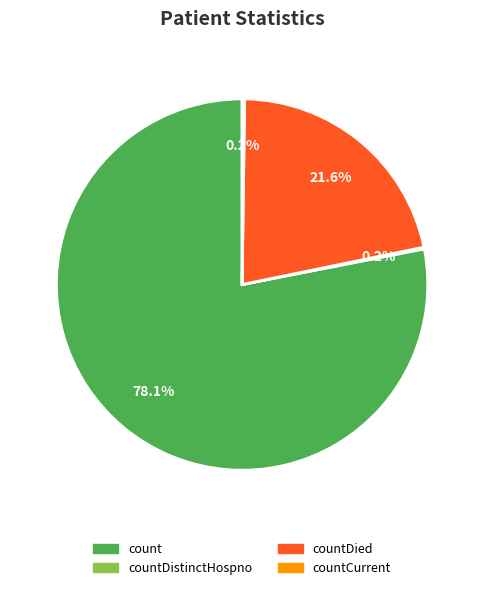

Does count account for over 50% of the chart?

Yes